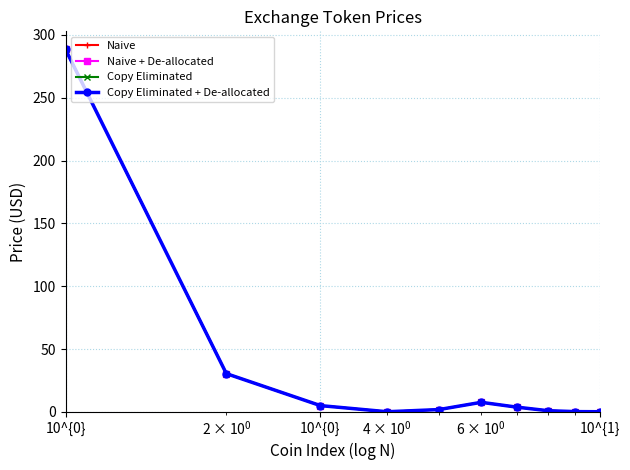

Is this an area chart (filled region under the line)?

No